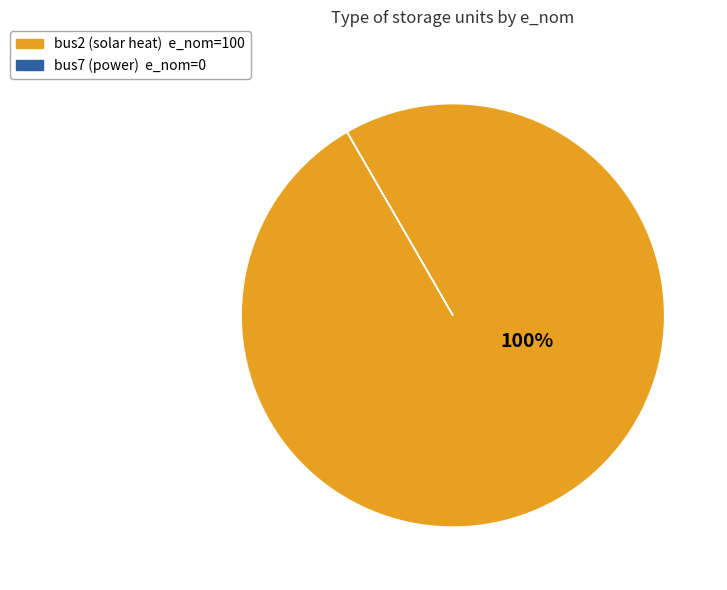

To the nearest percent, what is the difference between the largest and smallest slice percentages?

100%